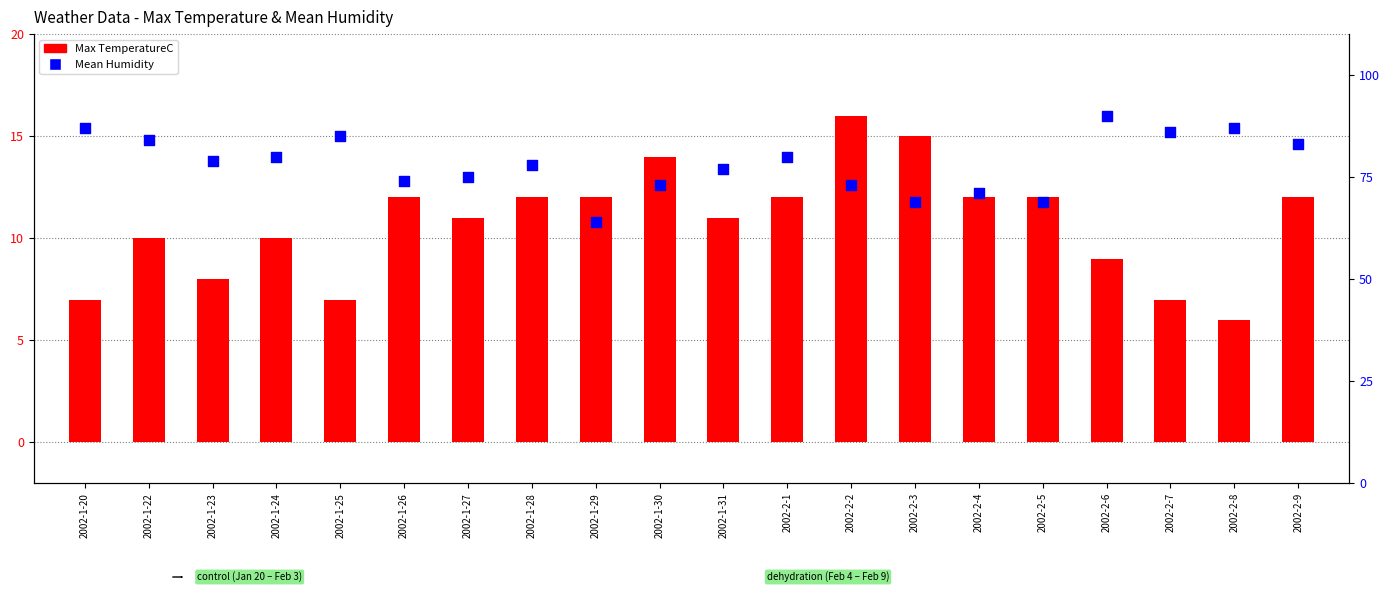

What is the total value across all series at 2002-1-30?

87